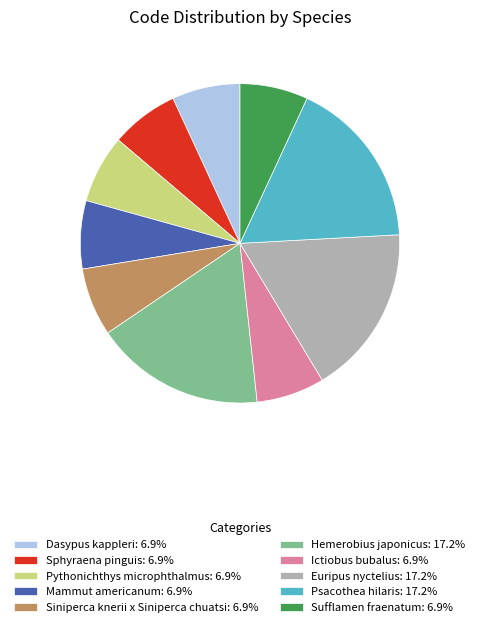

The Siniperca knerii x Siniperca chuatsi slice represents 7% of the pie. True or false?

True